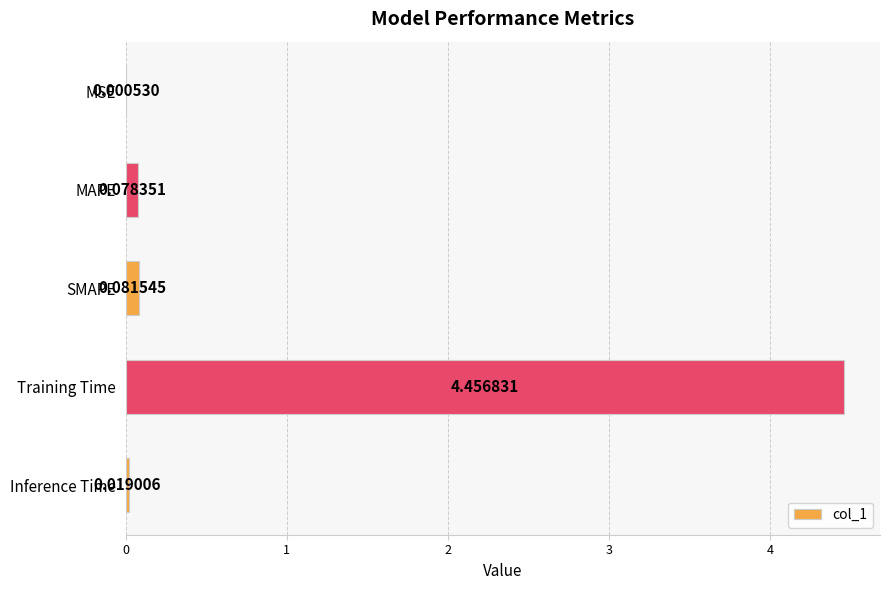

At which category does the chart reach its peak across all series?

Training Time